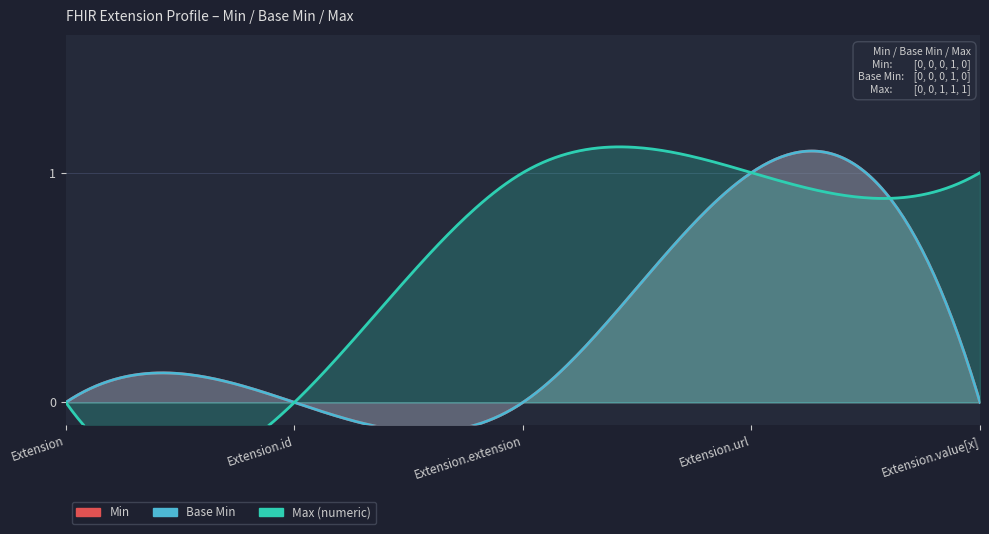

Reading left to right, transcribe all the data shown in this chart.

Min: 0	0	0	1	0
Base Min: 0	0	0	1	0
Max (numeric): 0	0	1	1	1